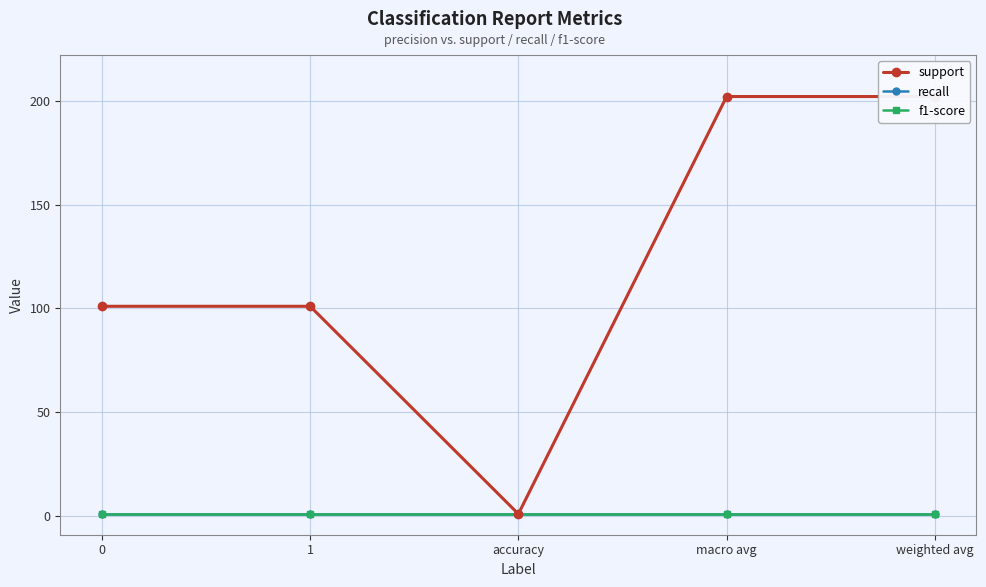

How many data points does each series have?

5